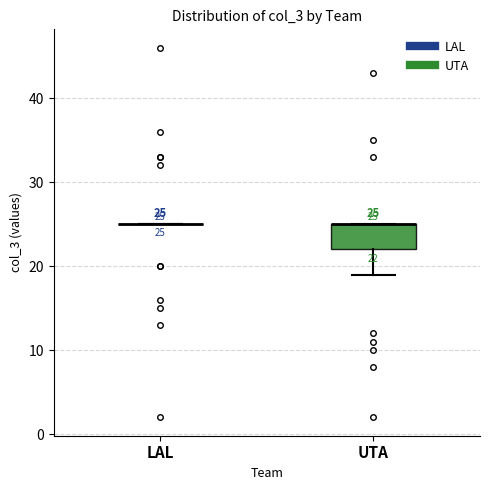

Comparing the boxes themselves (not the whiskers), which one is the tallest?

UTA